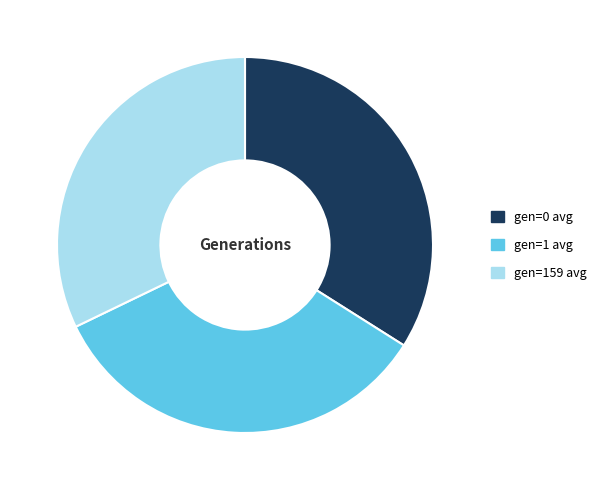

Does any single category account for the majority?

No